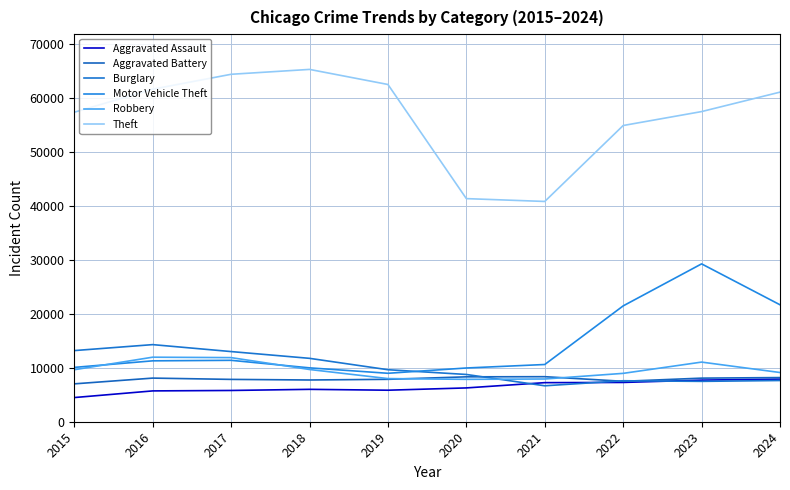

What are all the series names shown in the legend?

Aggravated Assault, Aggravated Battery, Burglary, Motor Vehicle Theft, Robbery, Theft